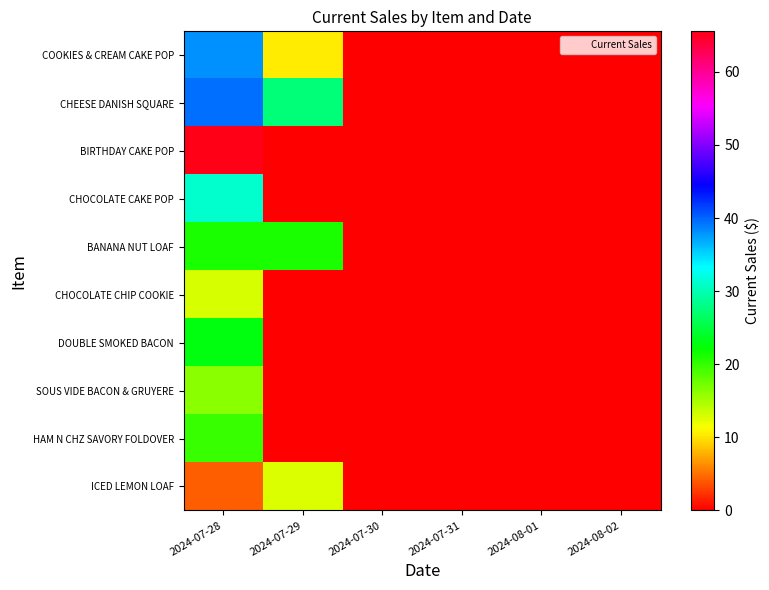

Which has a higher value, 2024-08-01 or 2024-07-30?

2024-08-01